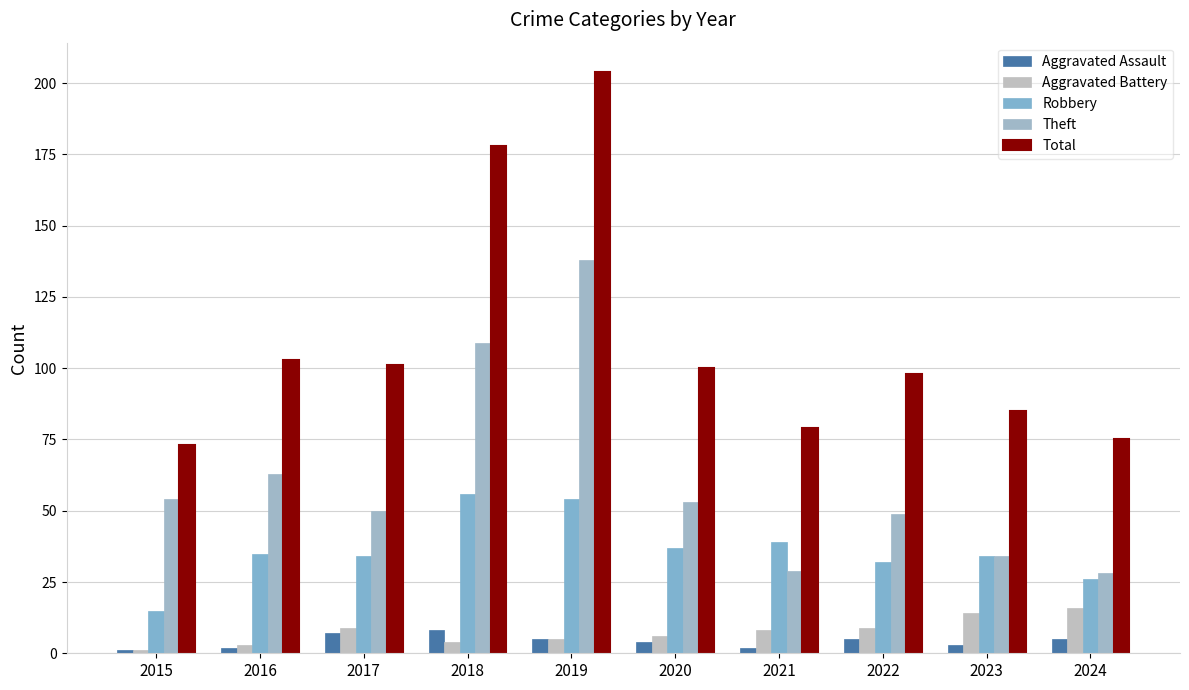

Reading left to right, transcribe all the data shown in this chart.

Aggravated Assault: 2015=1	2016=2	2017=7	2018=8	2019=5	2020=4	2021=2	2022=5	2023=3	2024=5
Aggravated Battery: 2015=1	2016=3	2017=9	2018=4	2019=5	2020=6	2021=8	2022=9	2023=14	2024=16
Robbery: 2015=15	2016=35	2017=34	2018=56	2019=54	2020=37	2021=39	2022=32	2023=34	2024=26
Theft: 2015=54	2016=63	2017=50	2018=109	2019=138	2020=53	2021=29	2022=49	2023=34	2024=28
Total: 2015=73	2016=103	2017=101	2018=178	2019=204	2020=100	2021=79	2022=98	2023=85	2024=75